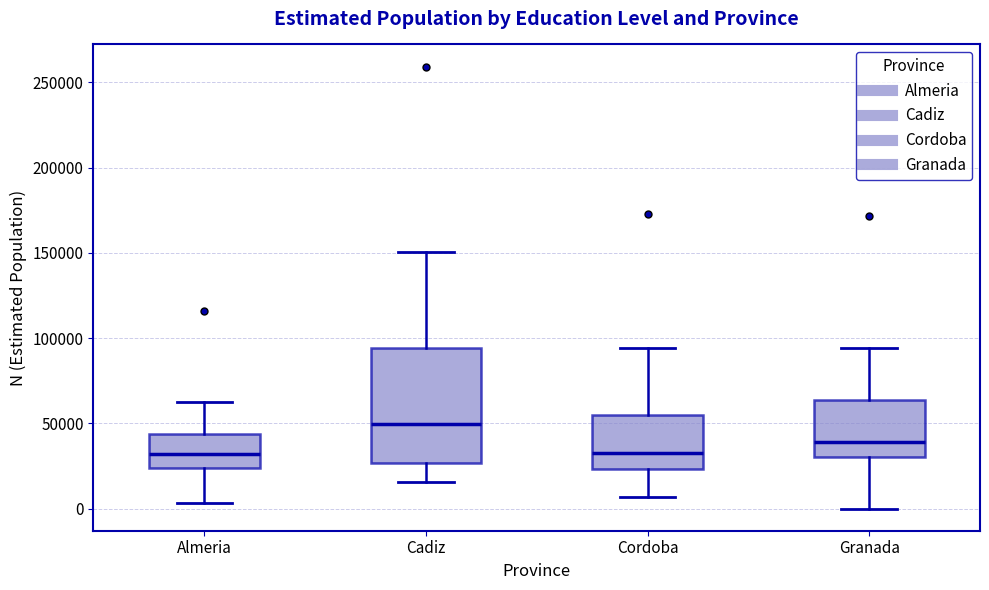

Reading left to right, read every box against the y-axis: the position of its median line, the range the box covers, and the ends of its whiskers. The values are not printed on the chart, so give them approximately, as read against the axis.

Almeria: median 30000, box 25000 to 45000, whiskers 5000 to 60000
Cadiz: median 50000, box 25000 to 95000, whiskers 15000 to 150000
Cordoba: median 35000, box 25000 to 55000, whiskers 5000 to 95000
Granada: median 40000, box 30000 to 65000, whiskers 0 to 95000